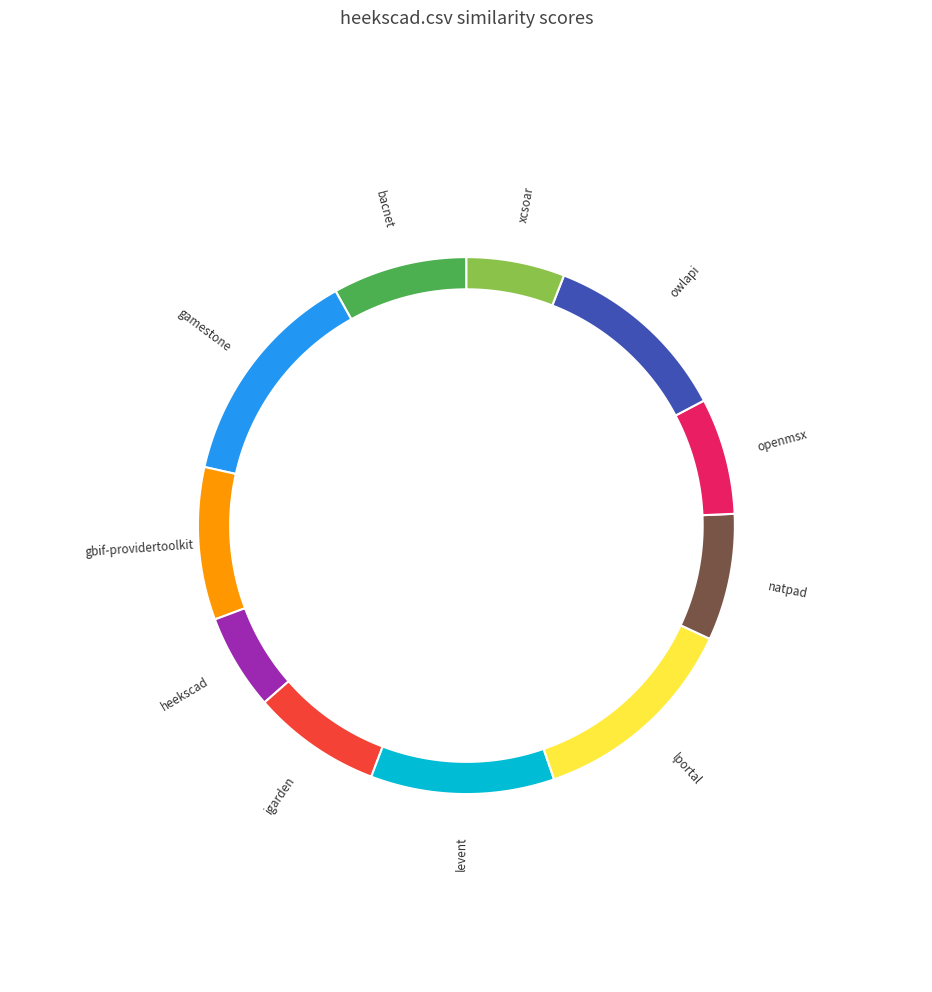

To the nearest percent, what is the difference between the natpad.csv and owlapi.csv slice percentages?

4%